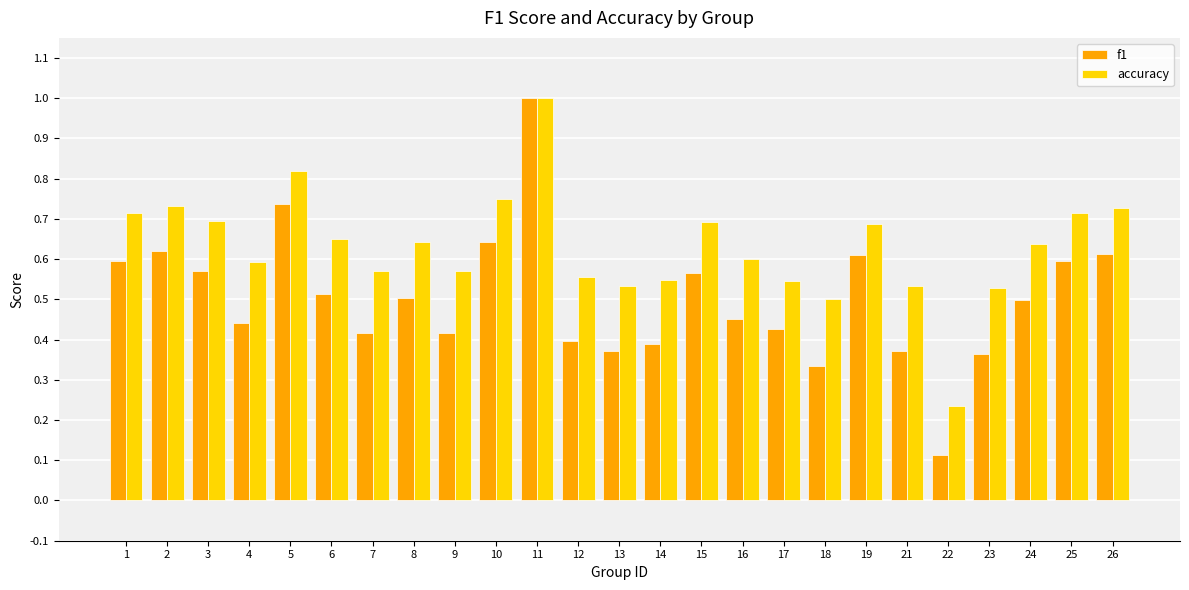

Is it true that accuracy equals 0.2 at 14?

False